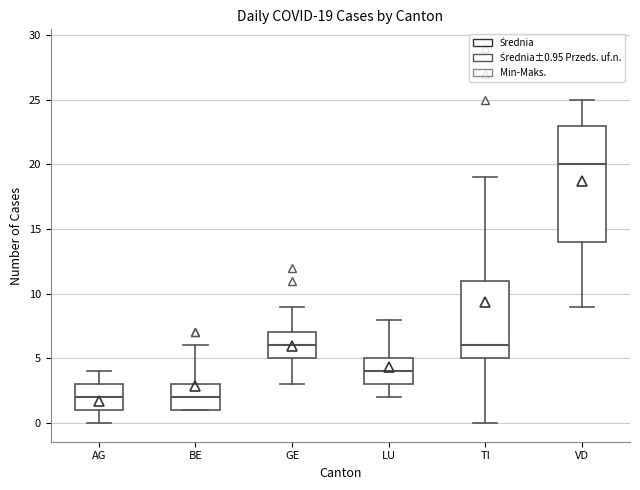

Comparing the boxes themselves (not the whiskers), which one is the tallest?

VD